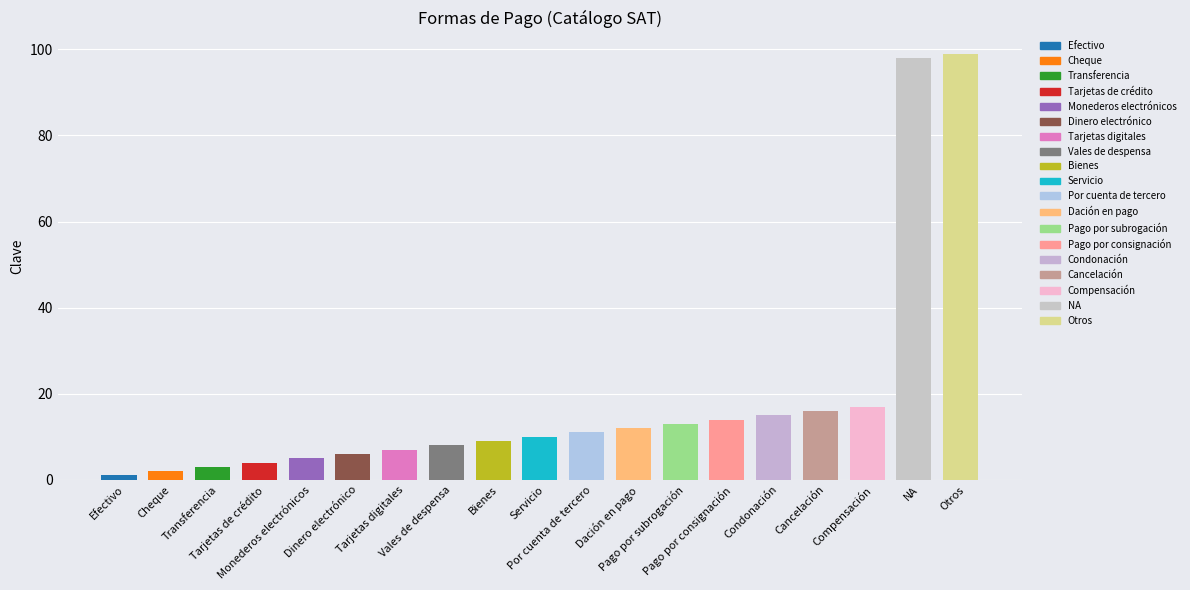

What is the minimum value shown in the chart?

1